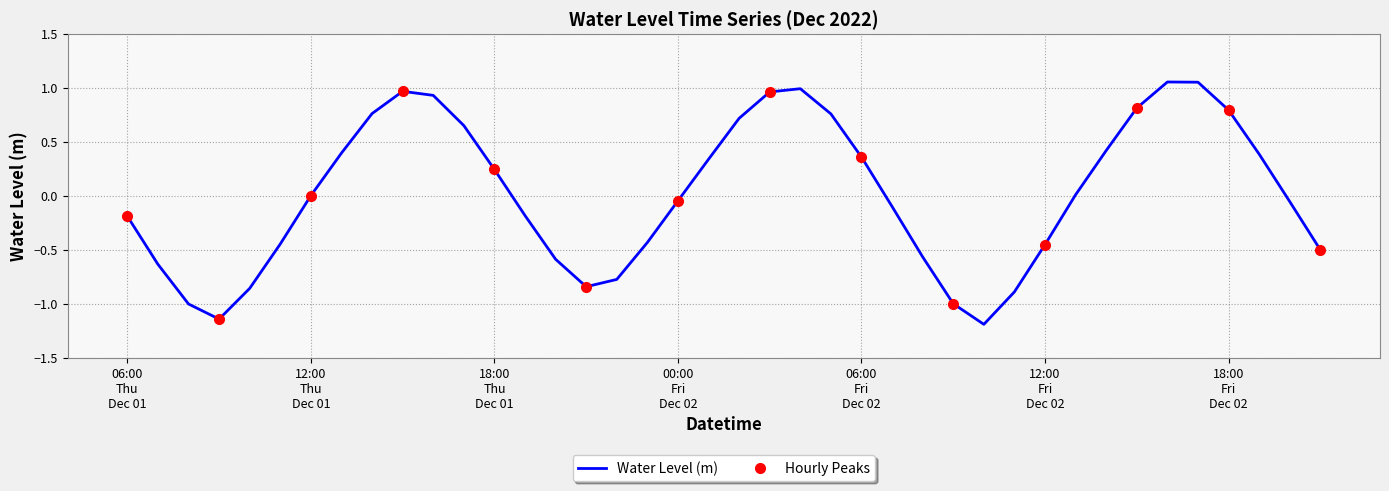

What is the minimum value for Water Level (m)?

-1.2